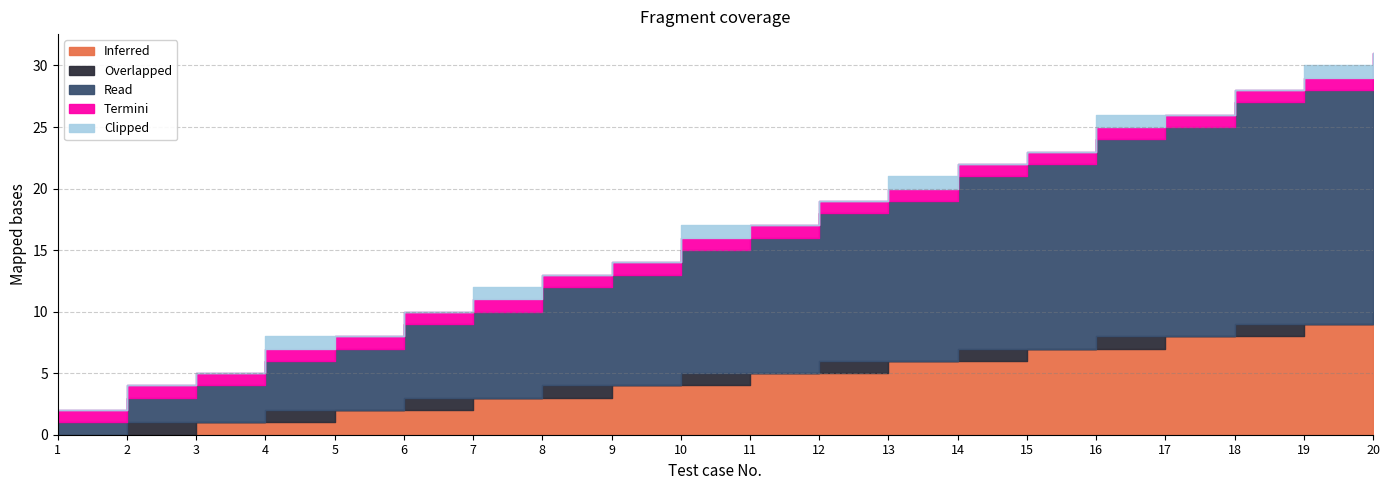

Reading left to right, list all the values displayed in this chart.

Inferred: 0	0	1	1	2	2	3	3	4	4	5	5	6	6	7	7	8	8	9	9
Overlapped: 0	1	0	1	0	1	0	1	0	1	0	1	0	1	0	1	0	1	0	1
Read: 1	2	3	4	5	6	7	8	9	10	11	12	13	14	15	16	17	18	19	20
Termini: 1	1	1	1	1	1	1	1	1	1	1	1	1	1	1	1	1	1	1	1
Clipped: 0	0	0	1	0	0	1	0	0	1	0	0	1	0	0	1	0	0	1	0